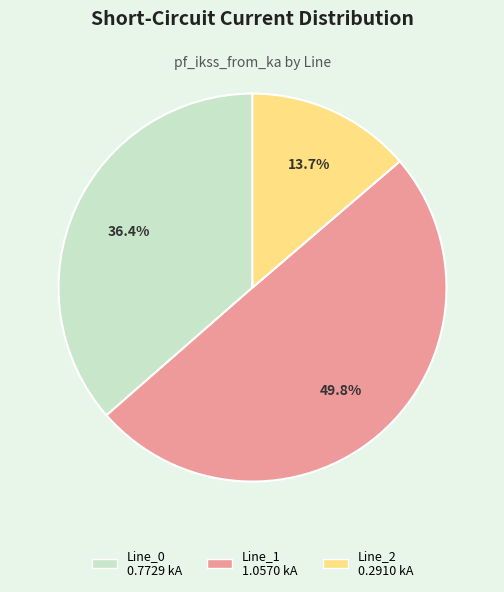

Is Line_2 the majority of the pie?

No